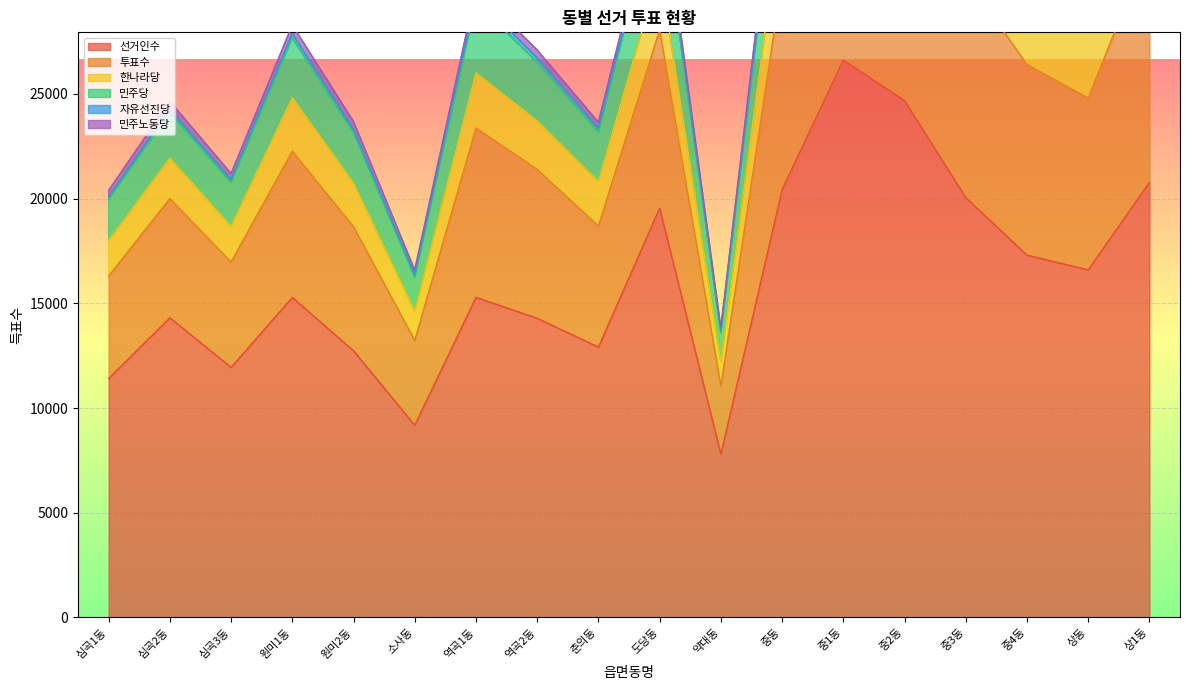

The value of 선거인수 at 춘의동 is 6432. True or false?

False